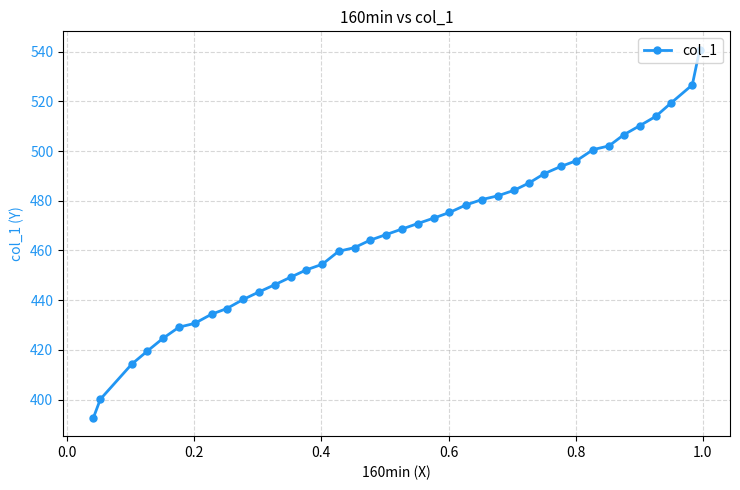

What is the difference between the maximum and second lowest values?

140.6